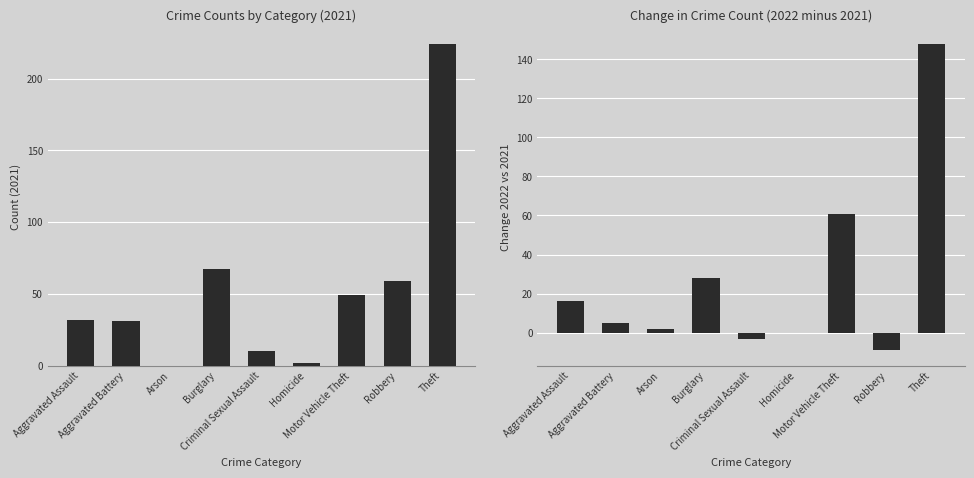

What is the label of the 7th bar from the left?

Motor Vehicle Theft